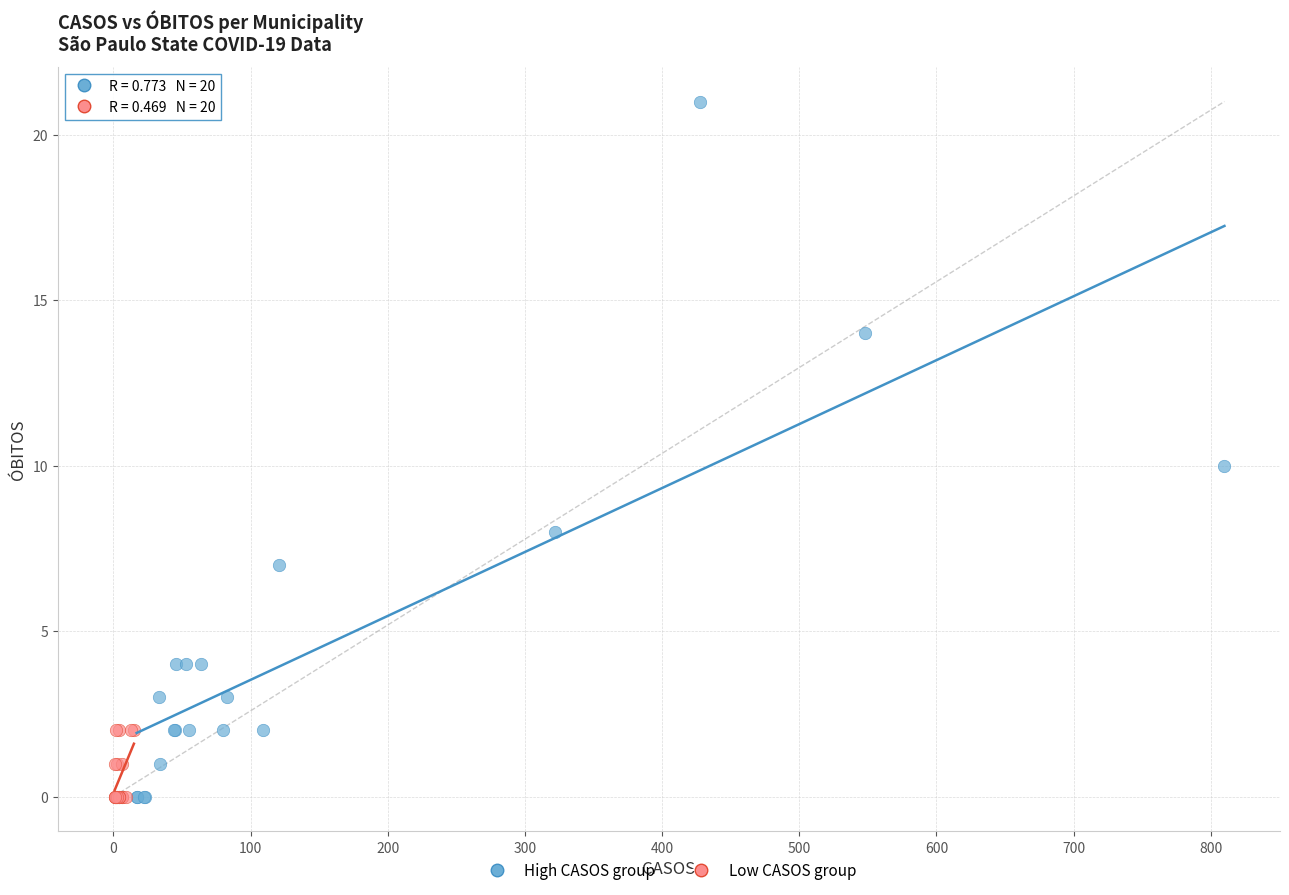

Which series has the widest spread of Y values?

High CASOS group